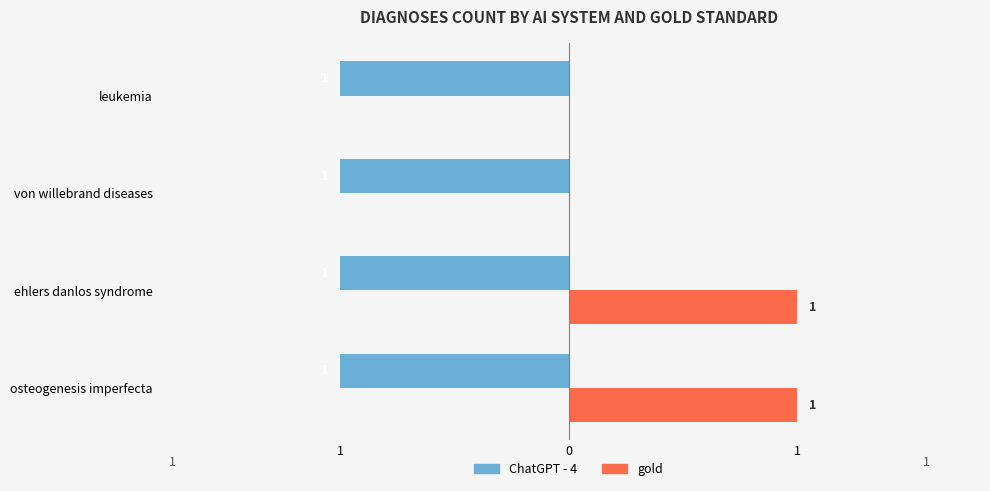

Which series has the widest spread of values?

gold